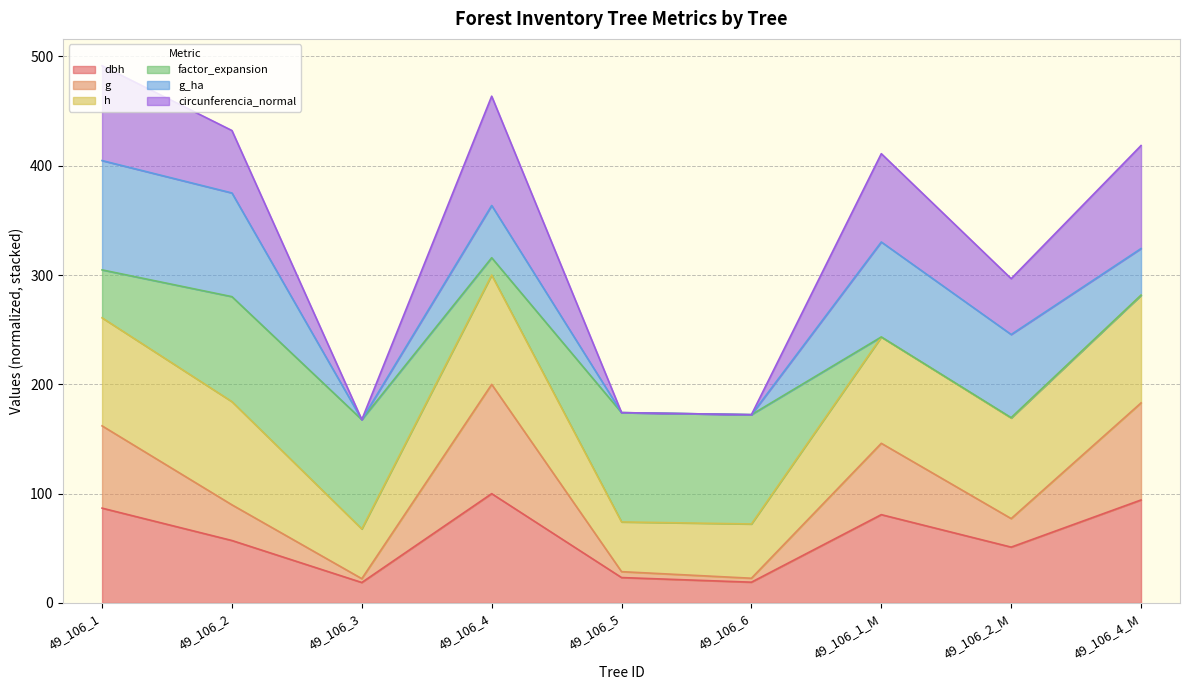

What is the sum of the dbh values at 49_106_5 and 49_106_4?

123.2